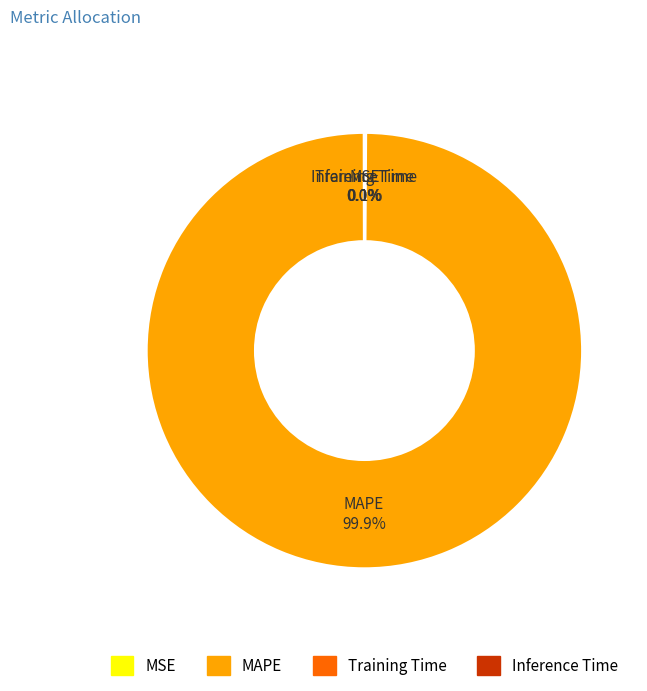

What is the largest slice in the pie chart?

MAPE